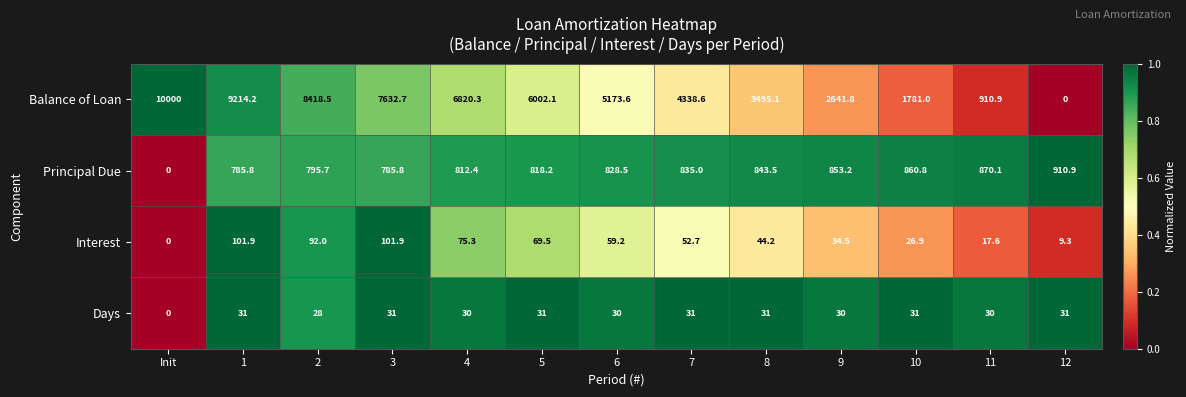

At which label is Balance of Loan closest to 5000?

6